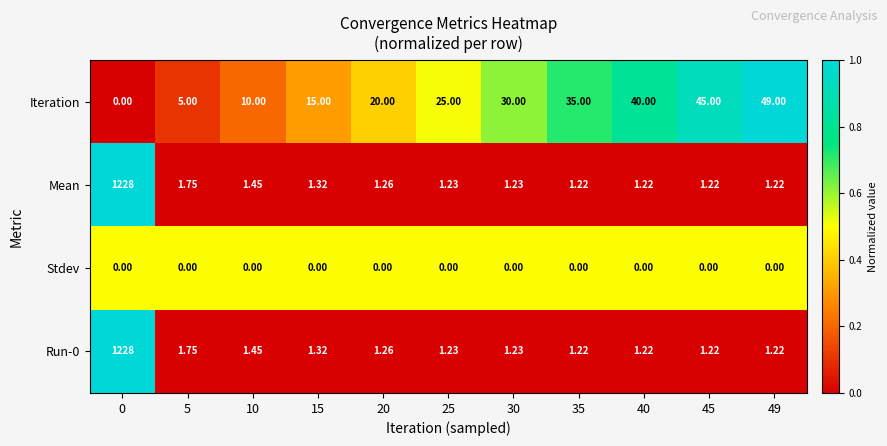

Between 30 and 35, which series saw the biggest shift?

Iteration